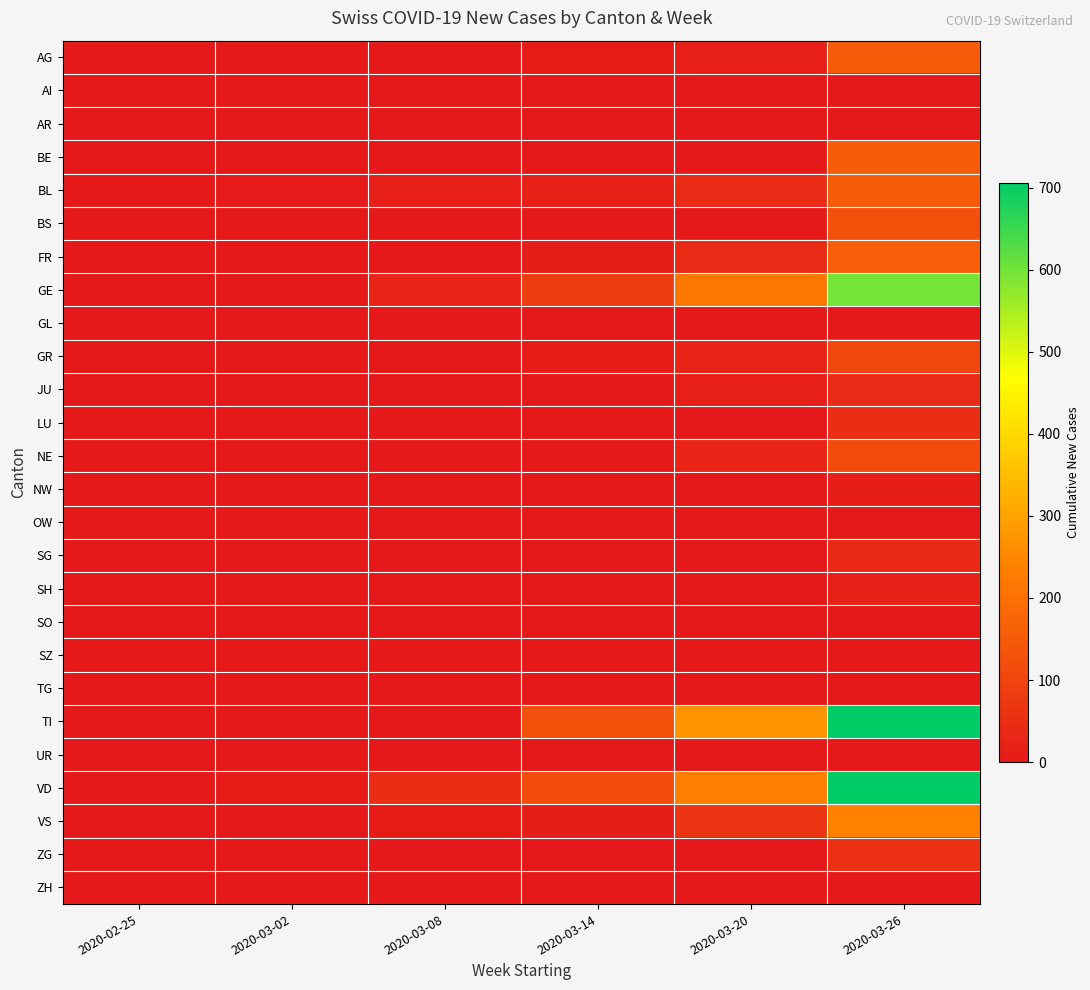

At how many categories does at least one series exceed 549?

1